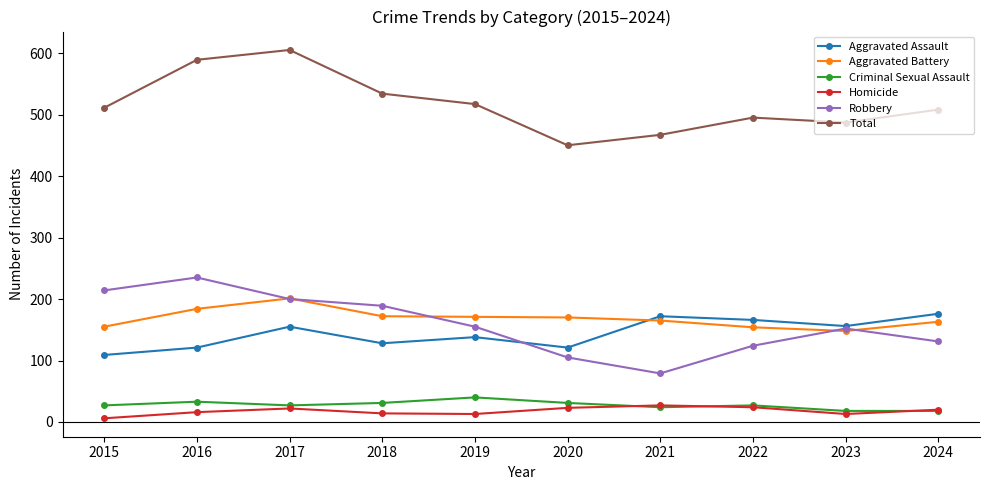

Is it true that Aggravated Battery equals 267 at 2015?

False